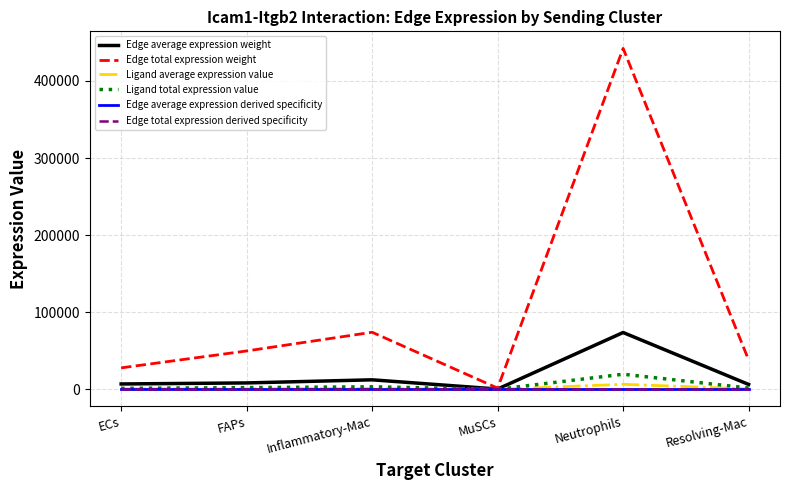

Which series changed the most between Inflammatory-Mac and MuSCs?

Edge total expression weight